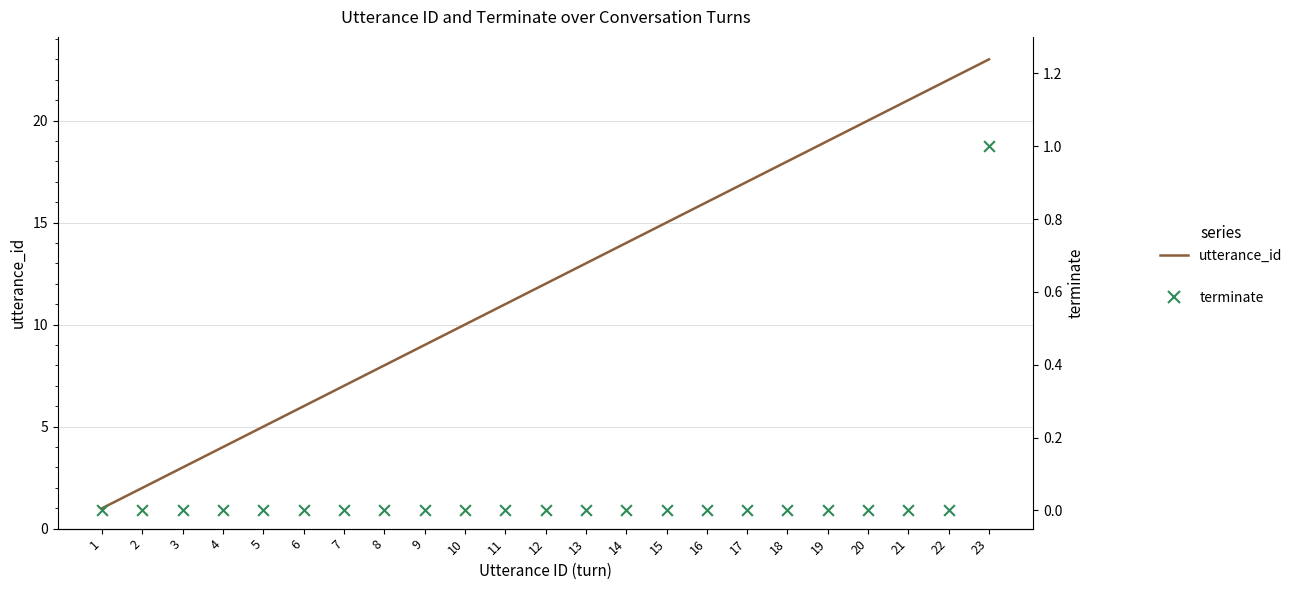

Which series contains the lowest Y value?

terminate